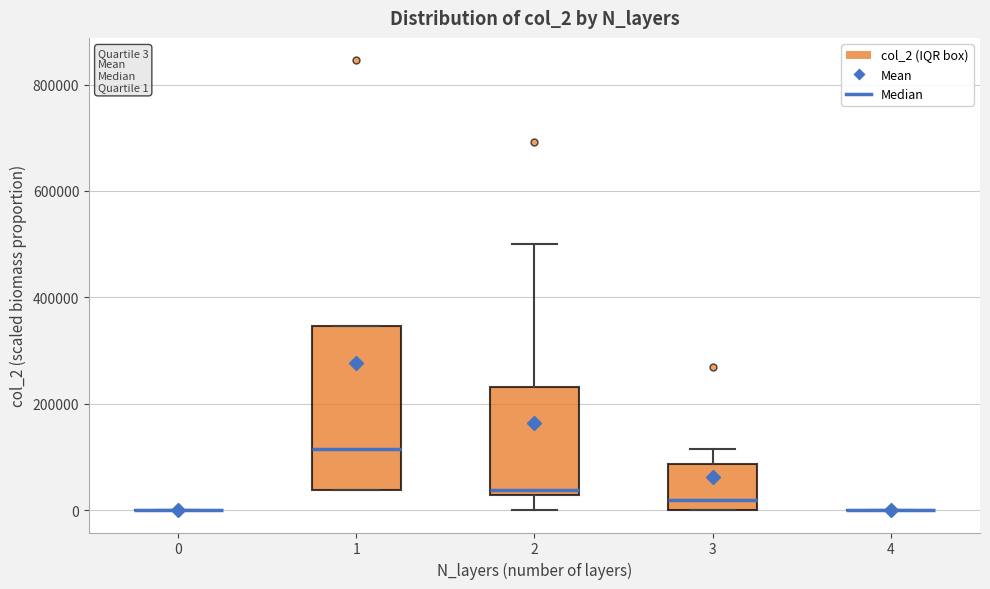

Which box is the tallest, from its lower edge to its upper edge?

1